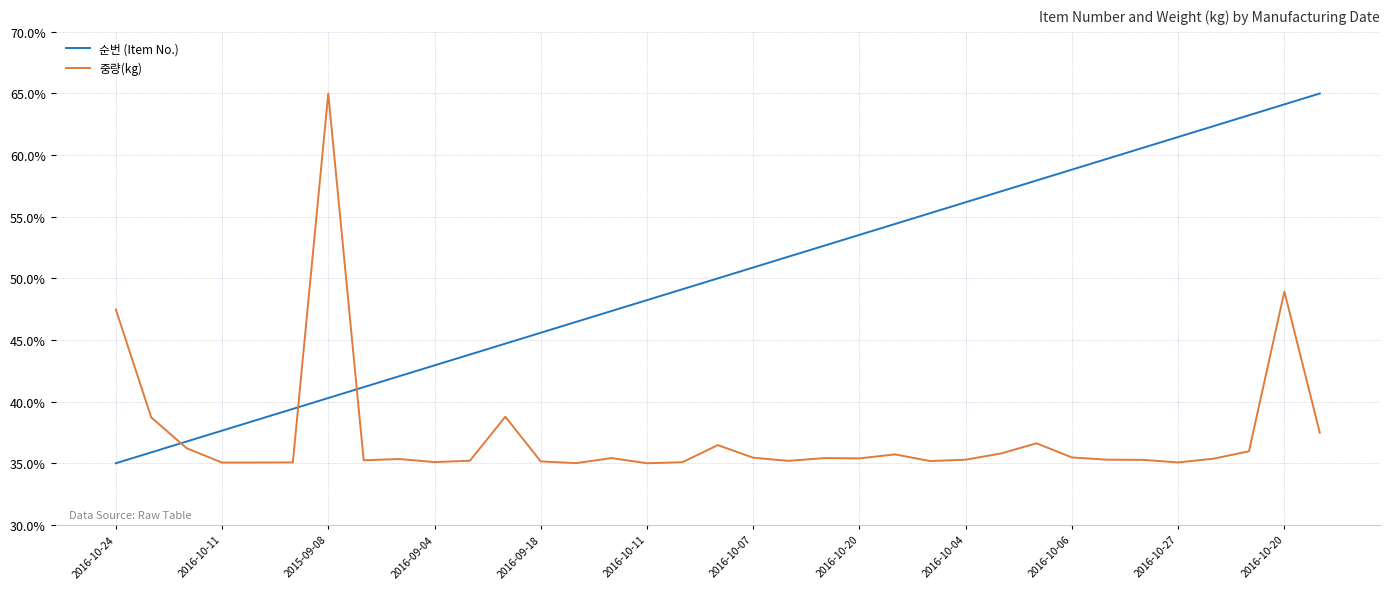

What is the difference between the second highest and minimum values in the 중량(kg) series?

13.9